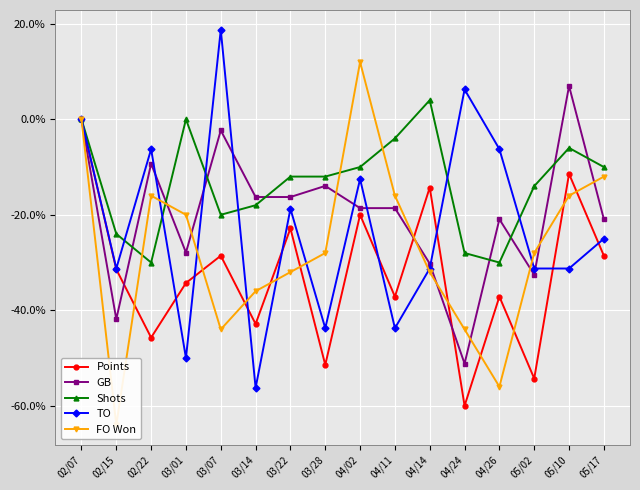

What is the maximum value shown in the chart?

0.2